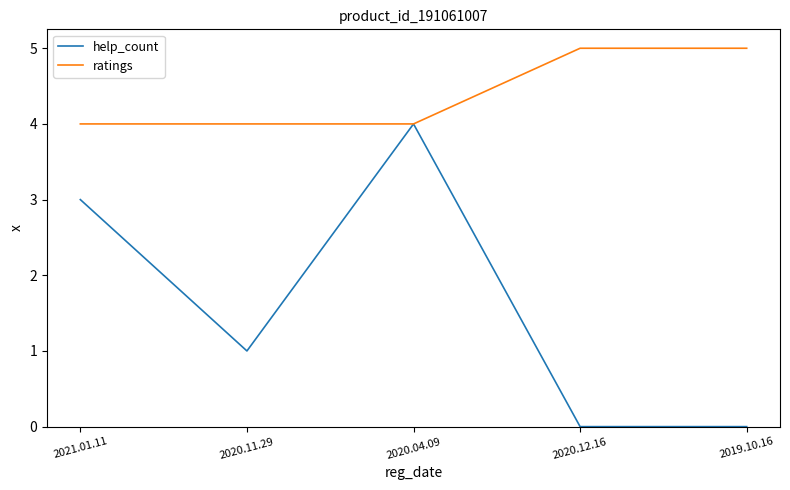

What is the highest value of the ratings series?

5